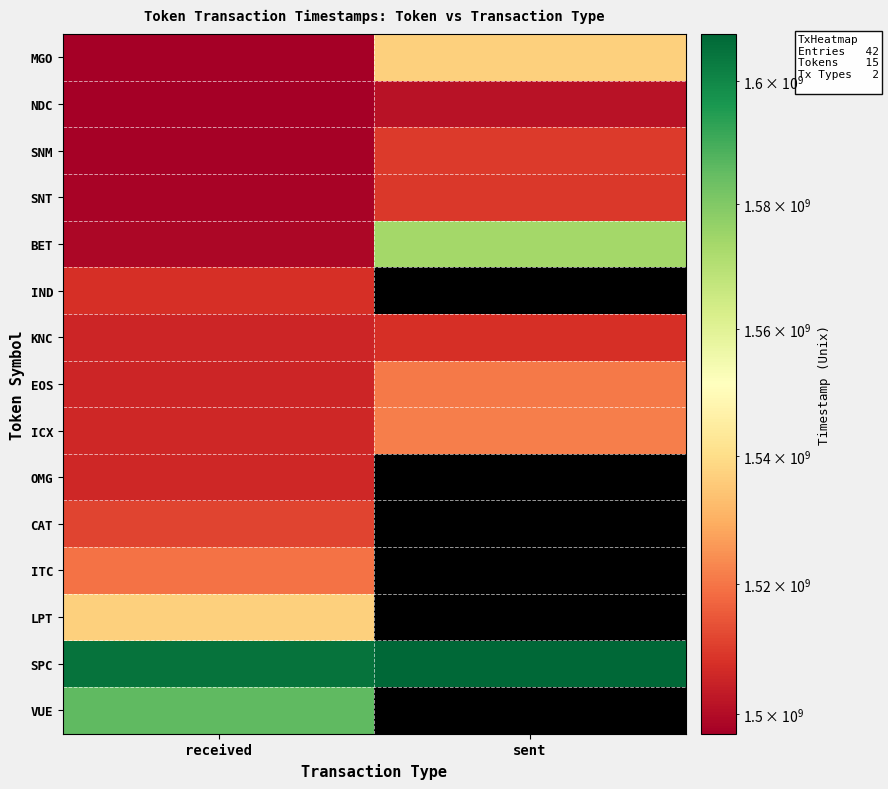

At which label is ITC closest to 1519318427?

received